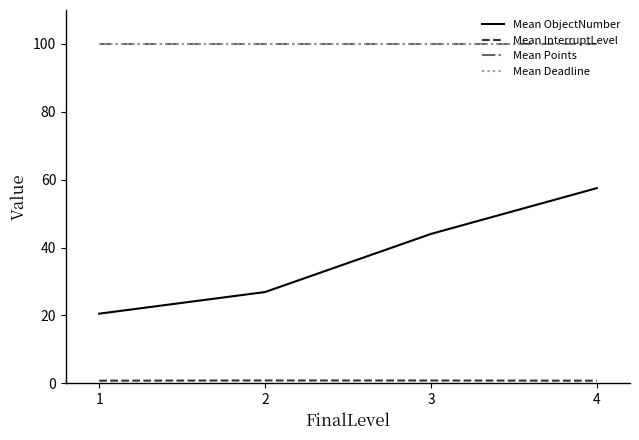

True or false: Mean Deadline has more than 2 interior local peaks.

False